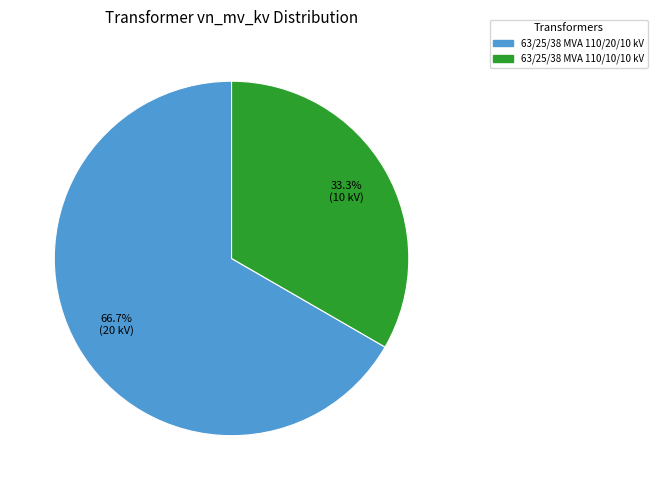

What percentage is the 63/25/38 MVA 110/20/10 kV slice, to the nearest percent?

67%